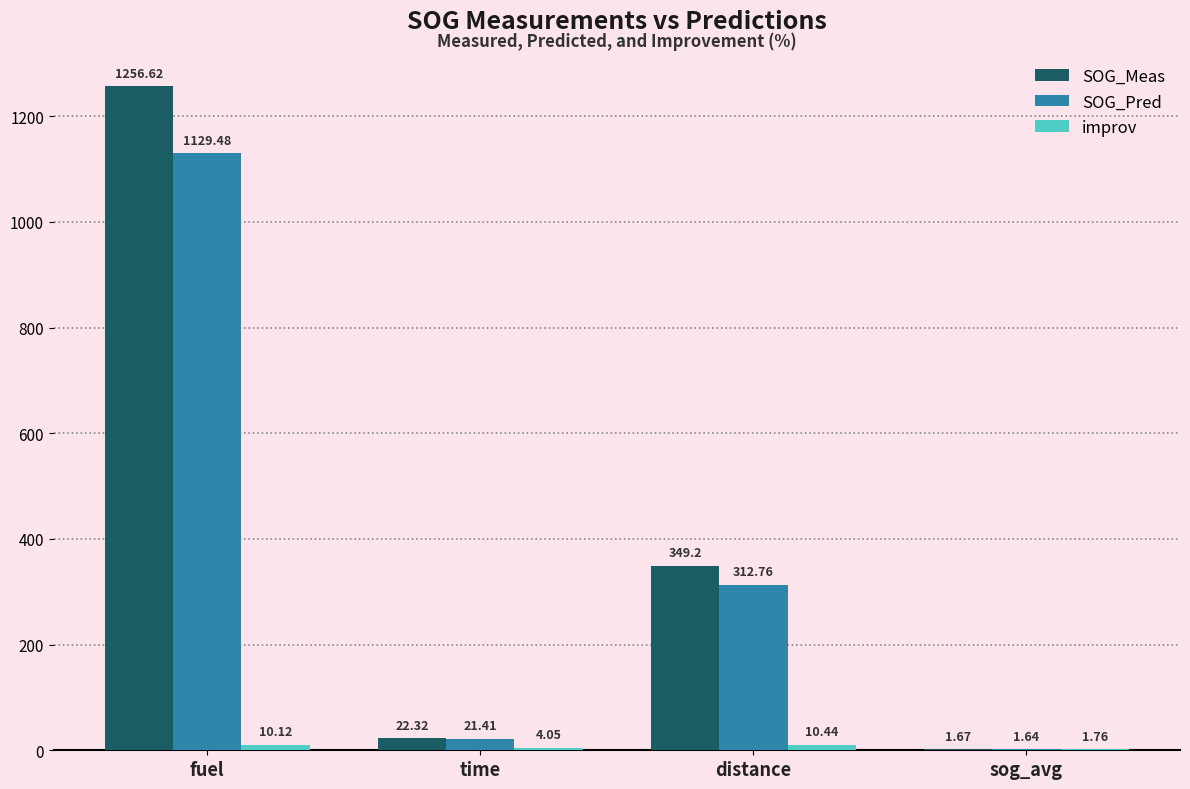

What is the sum of all SOG_Pred values?

1465.3